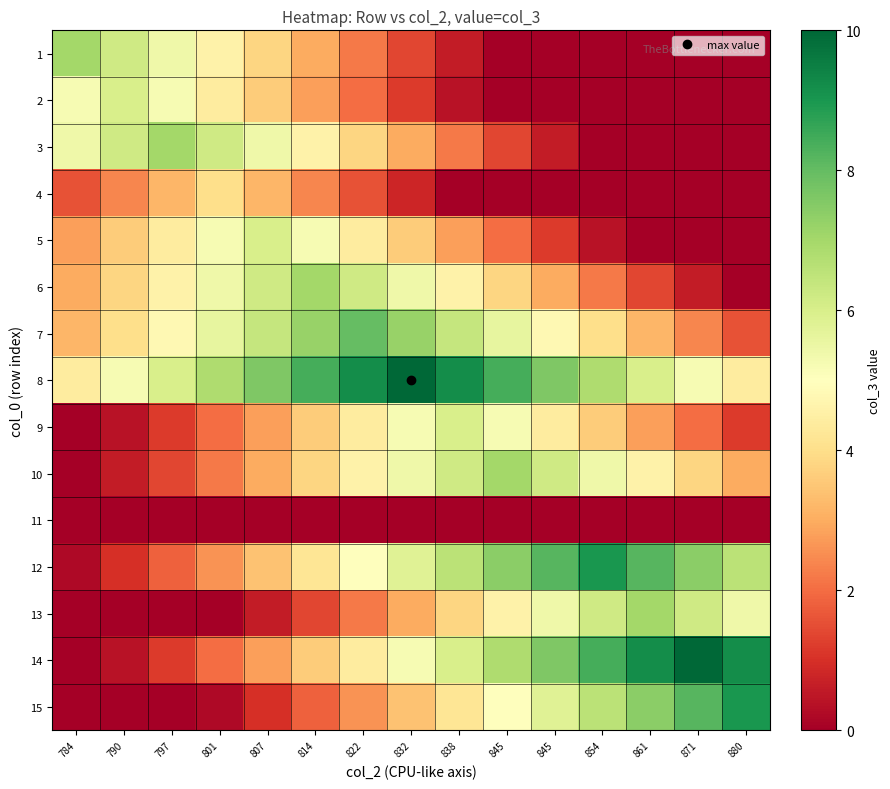

What is the difference between the highest and lowest values at 784?

7.0